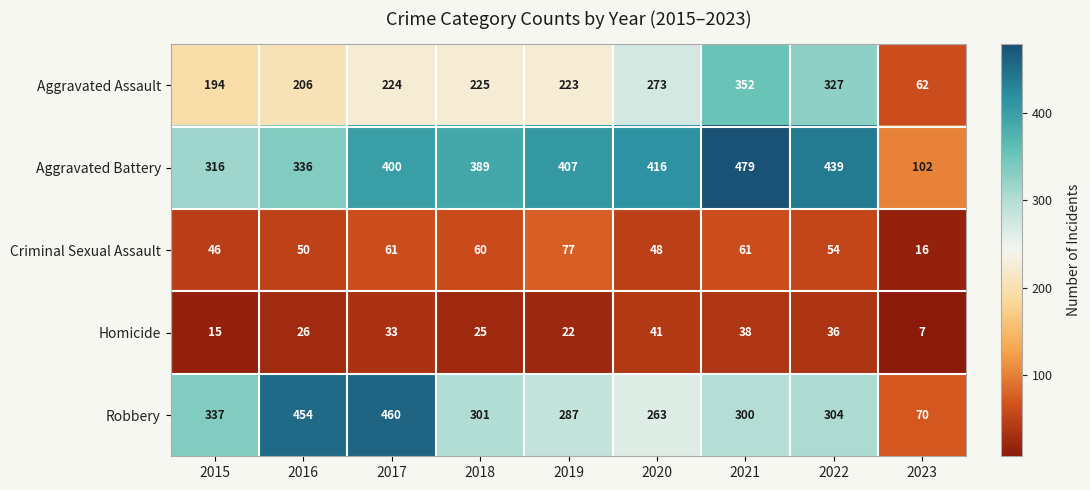

The Aggravated Assault series shows 273 at 2020. True or false?

True